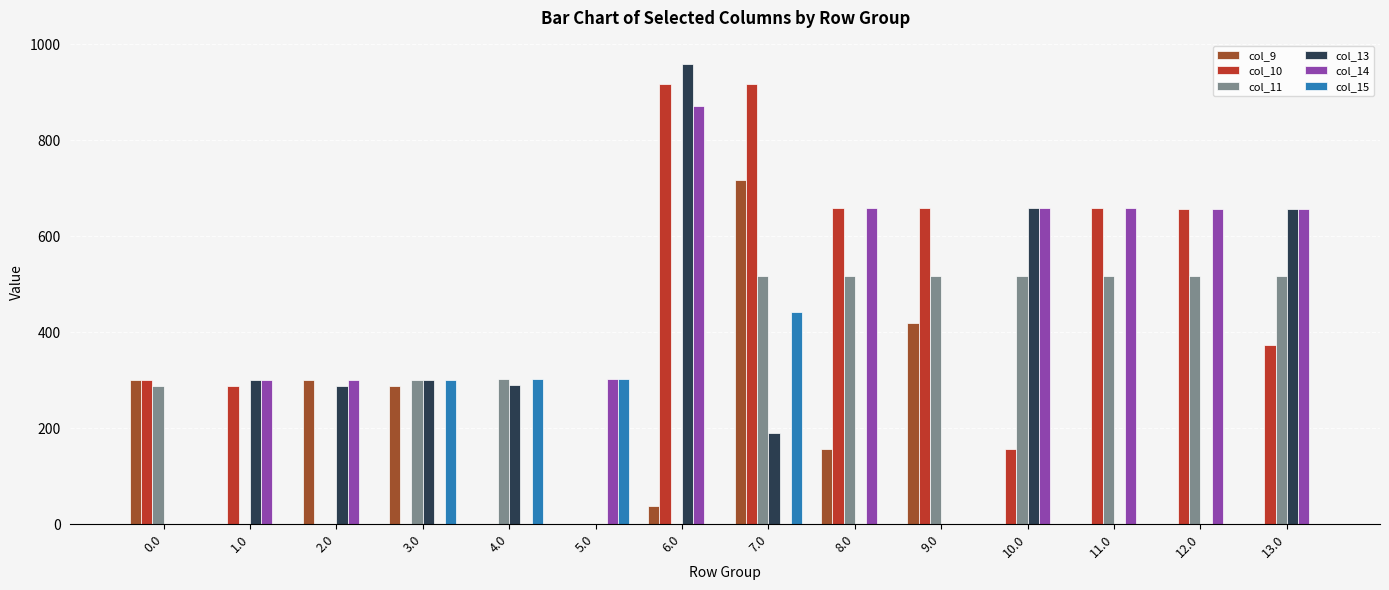

The value of col_11 at 8.0 is 902.7. True or false?

False